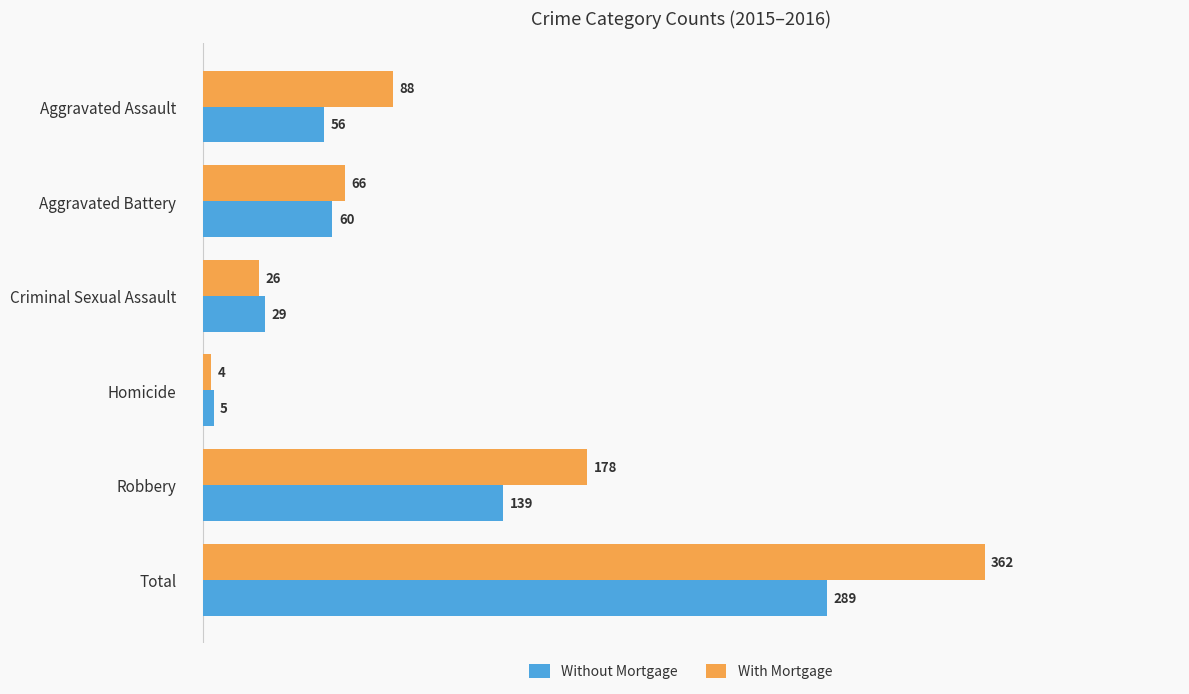

At which label is With Mortgage closest to 183?

Robbery